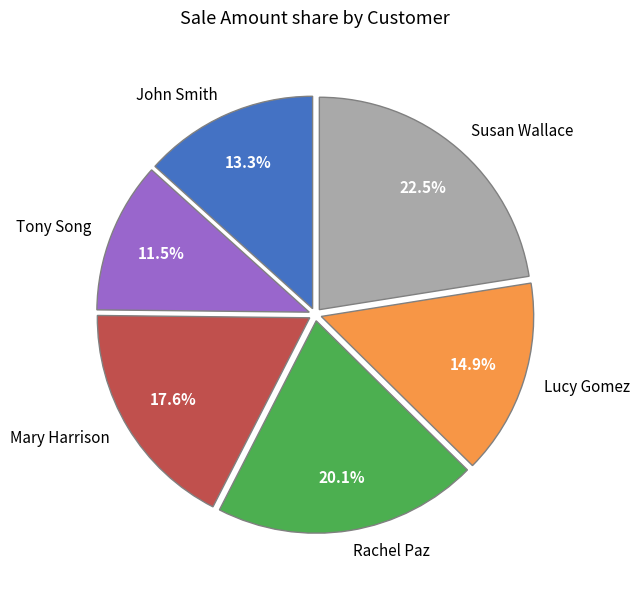

What percentage is the Mary Harrison slice, to the nearest percent?

18%